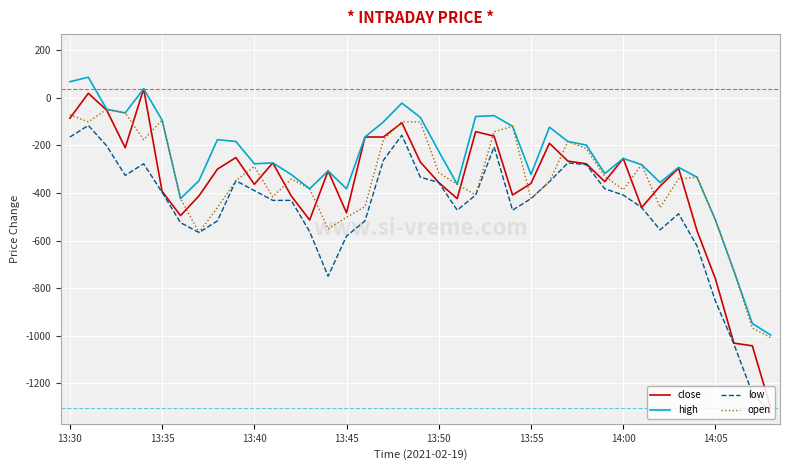

True or false: high and low cross at least once.

False